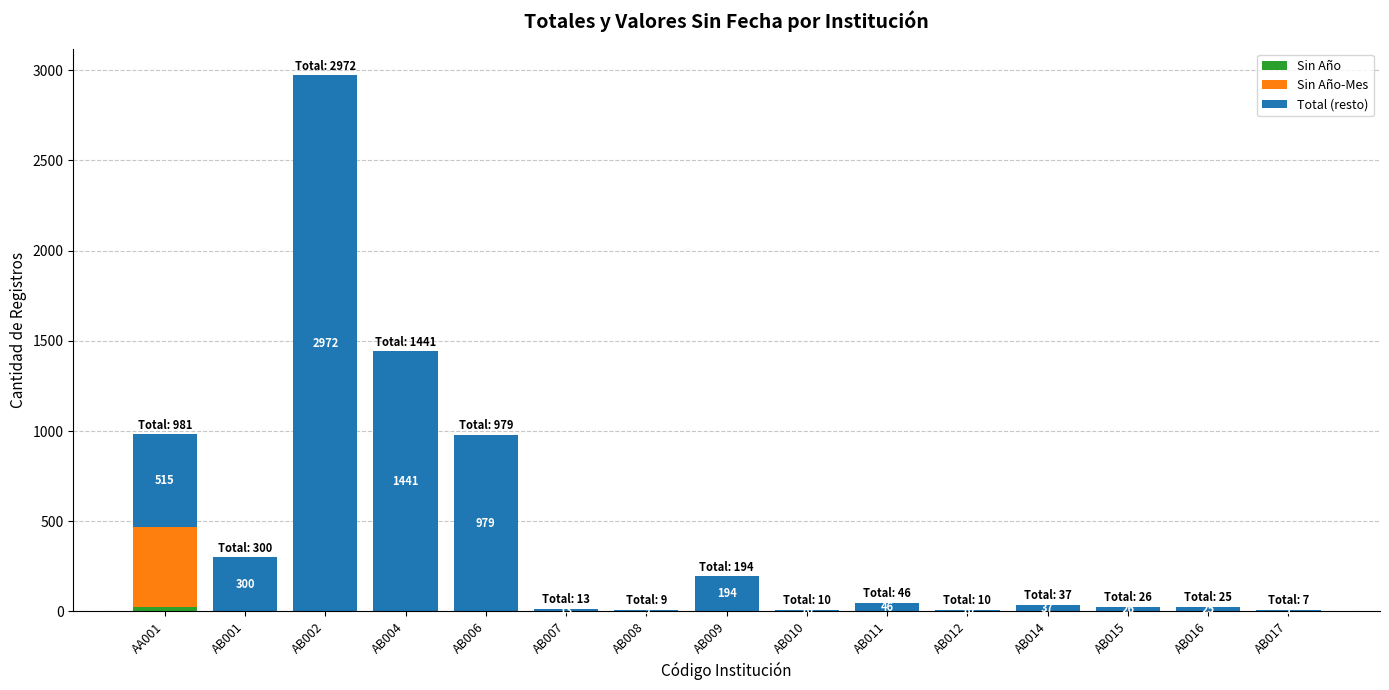

At which category is the sum across all series the highest?

AB002